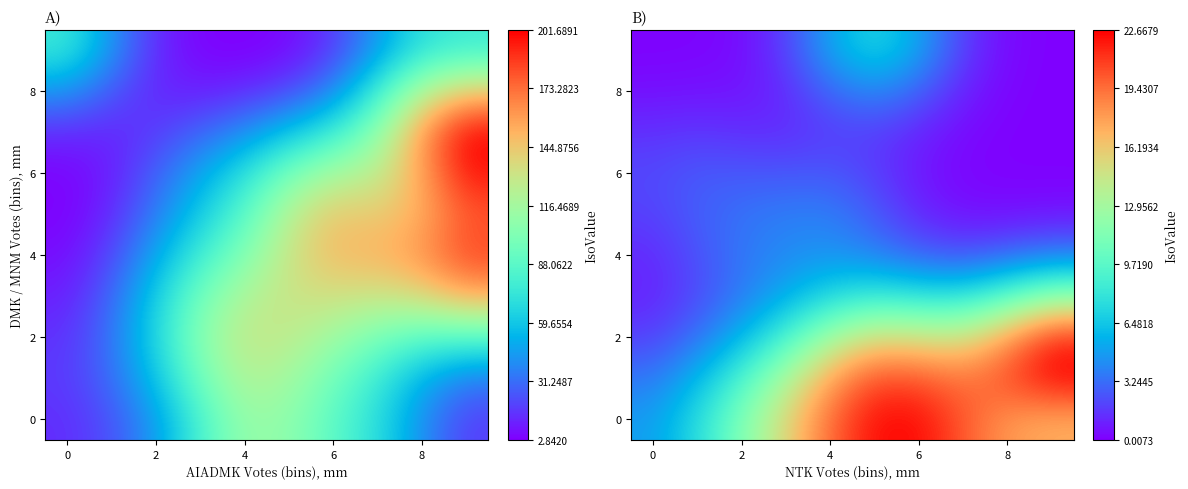

How many data points in 2 are less than 14?

5